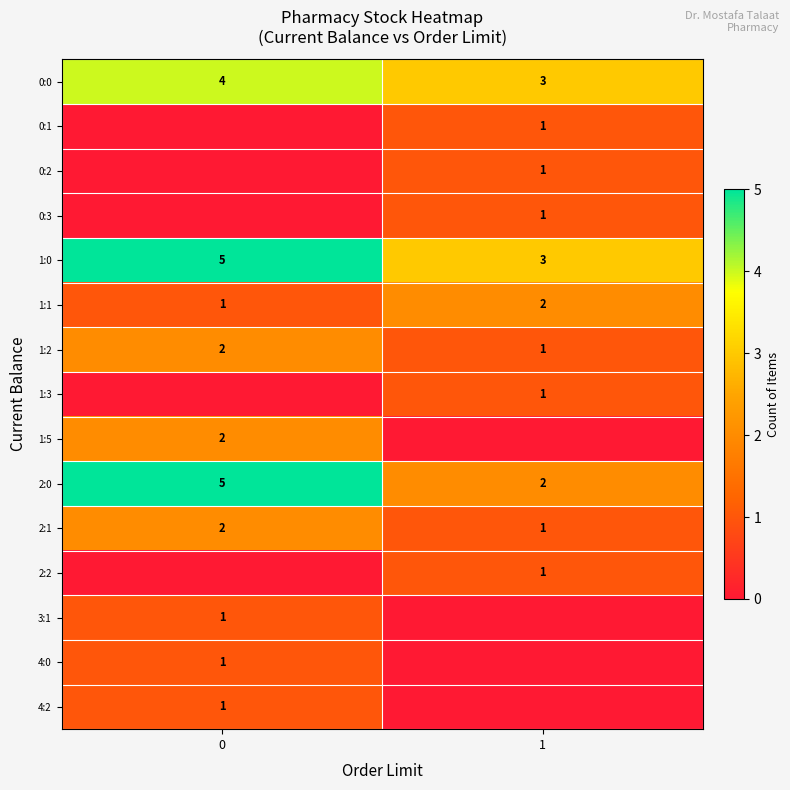

Reading left to right, what are all the values shown in this chart?

row_0: 4	3
row_1: 0	1
row_2: 0	1
row_3: 0	1
row_4: 5	3
row_5: 1	2
row_6: 2	1
row_7: 0	1
row_8: 2	0
row_9: 5	2
row_10: 2	1
row_11: 0	1
row_12: 1	0
row_13: 1	0
row_14: 1	0